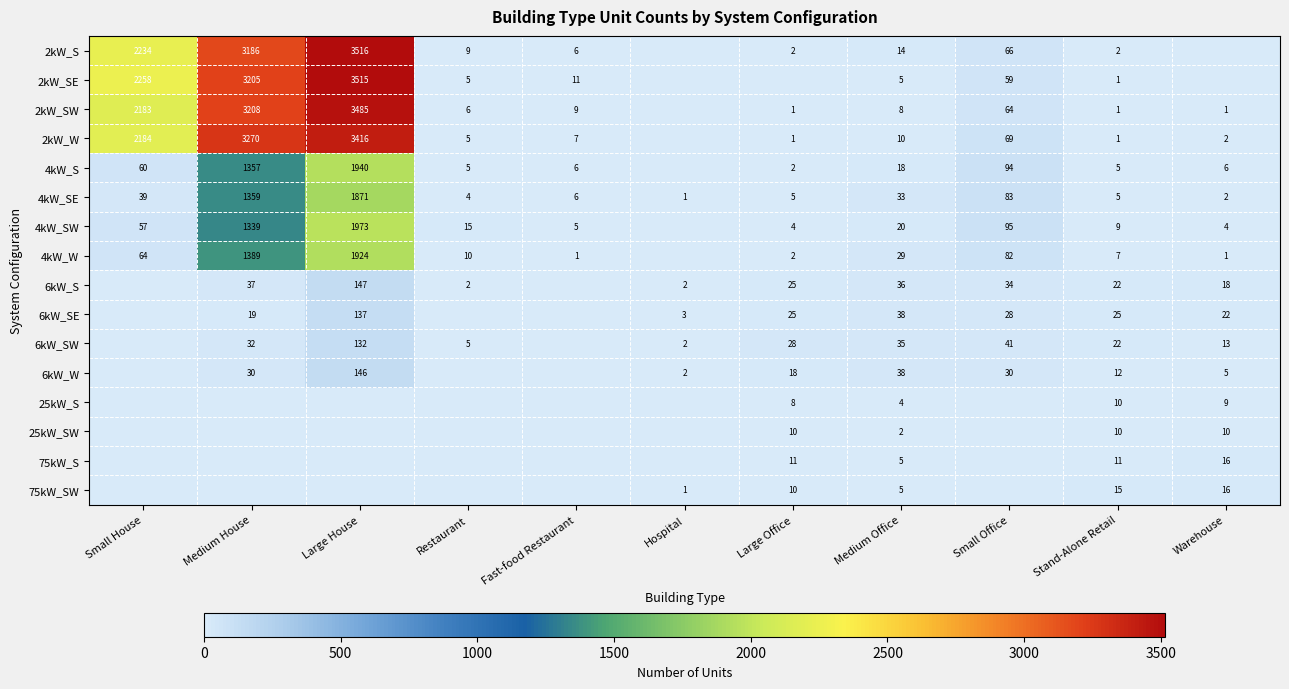

Which has a higher value, Warehouse or Medium Office?

Medium Office